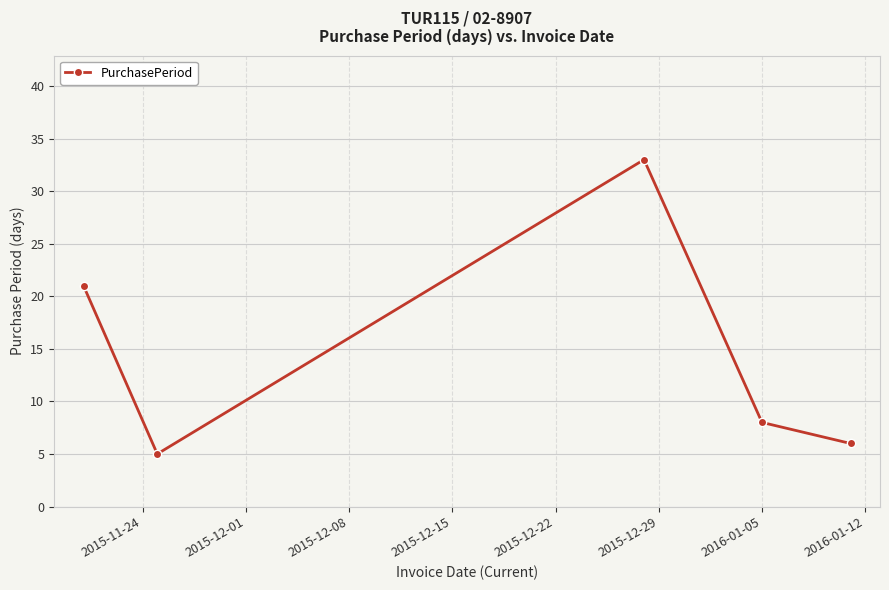

Does the chart display data point markers on the line(s)?

Yes